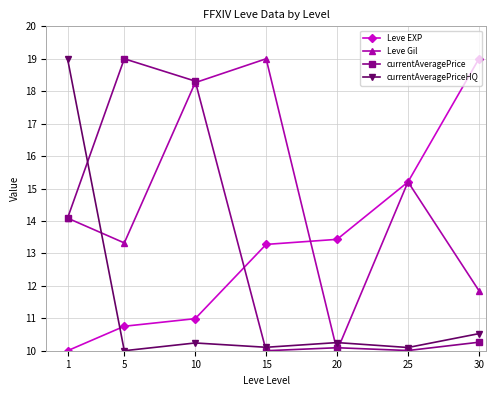

The Leve Gil series shows 18.3 at 10. True or false?

True